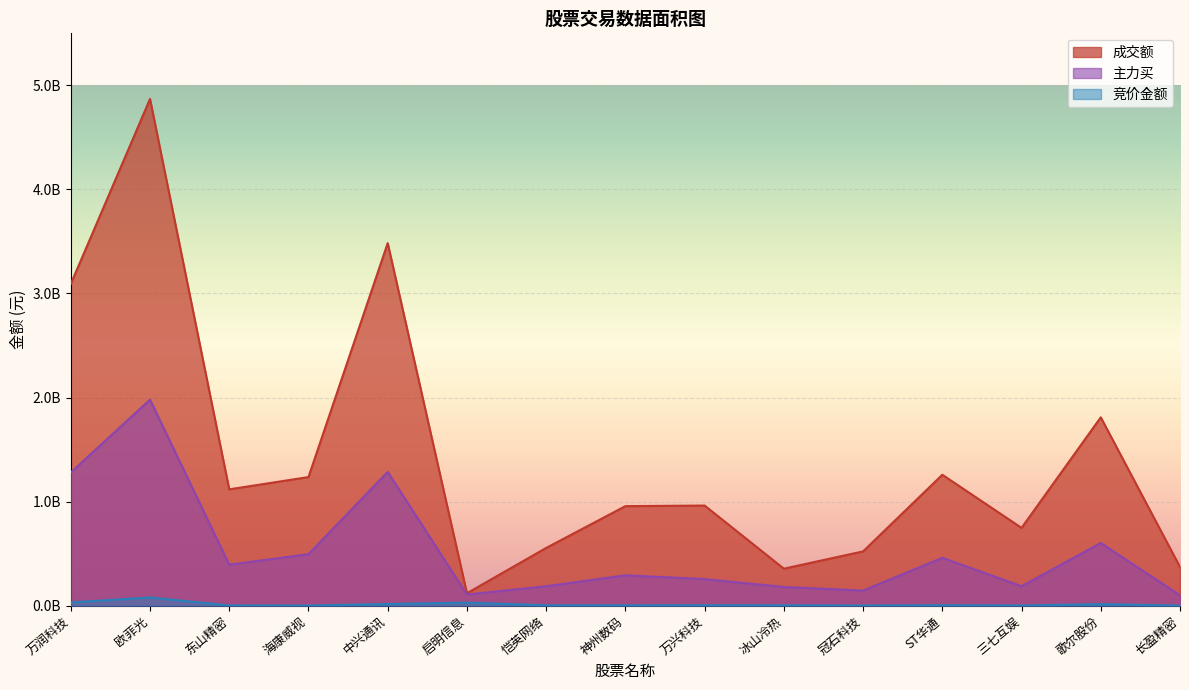

Reading right to left, extract all data points from this chart.

成交额: 长盈精密=371652903	歌尔股份=1809766681	三七互娱=747295935	ST华通=1257742713	冠石科技=521282064	冰山冷热=355124867	万兴科技=961765185	神州数码=956090267	恺英网络=554452408	启明信息=119167231	中兴通讯=3483853051	海康威视=1235553455	东山精密=1117509469	欧菲光=4869721744	万润科技=3091562143
主力买: 长盈精密=99187246	歌尔股份=602117451	三七互娱=186565360	ST华通=459395192	冠石科技=144584905	冰山冷热=179368434	万兴科技=254791621	神州数码=291307736	恺英网络=186342263	启明信息=106861889	中兴通讯=1285173793	海康威视=494441064	东山精密=393694590	欧菲光=1979600980	万润科技=1279813968
竞价金额: 长盈精密=396900	歌尔股份=14358240	三七互娱=1181616	ST华通=3886371	冠石科技=813274	冰山冷热=2883115	万兴科技=3588000	神州数码=2809040	恺英网络=2936116	启明信息=28652369	中兴通讯=15687040	海康威视=786967	东山精密=1482264	欧菲光=78522500	万润科技=30789708